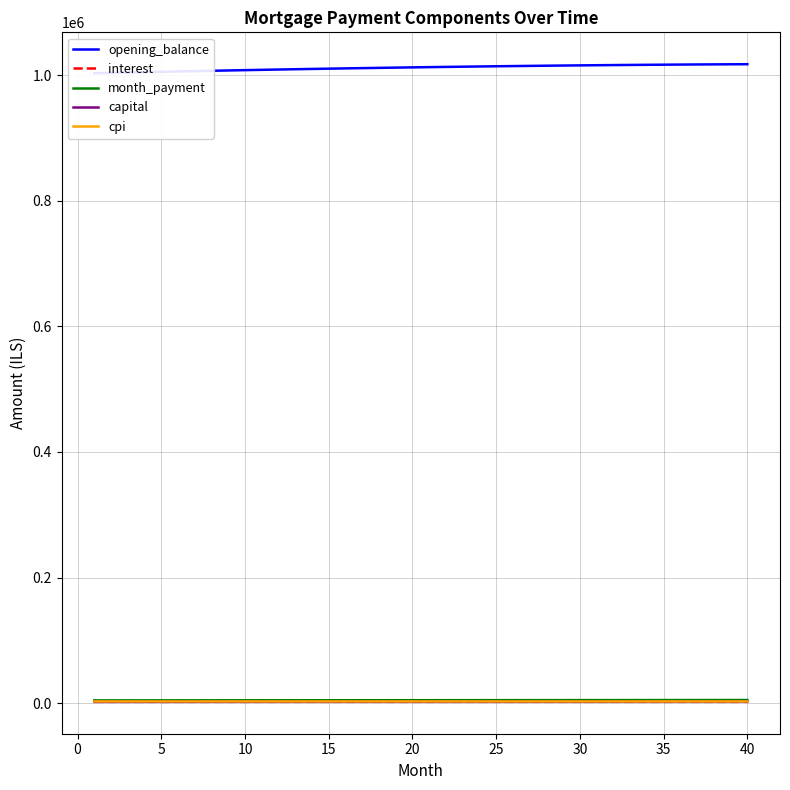

What are all the series names shown in the legend?

opening_balance, interest, month_payment, capital, cpi